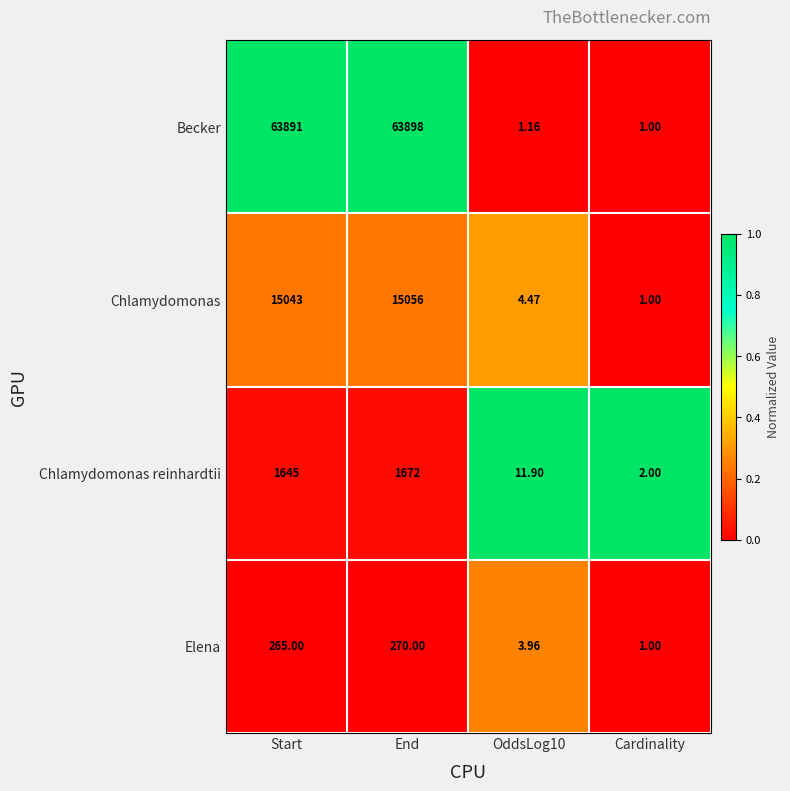

Which series has the largest total across all categories?

Becker